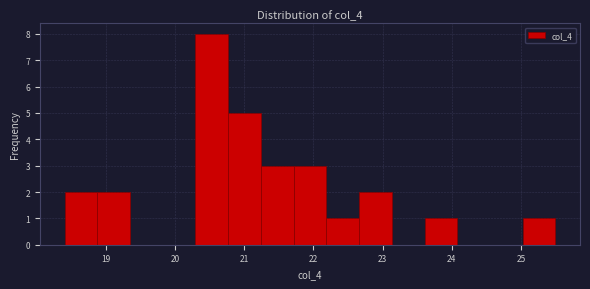

Which range on the x-axis has the tallest bar?

20.3 to 20.8